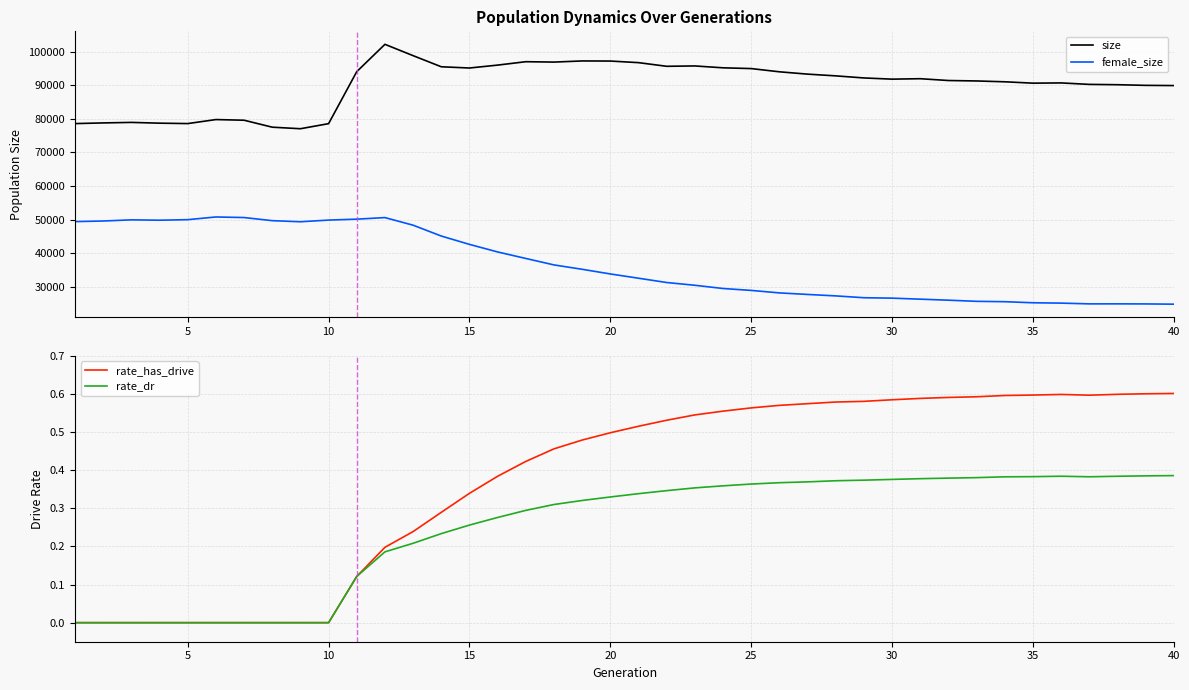

Which series has the largest total across all categories?

size